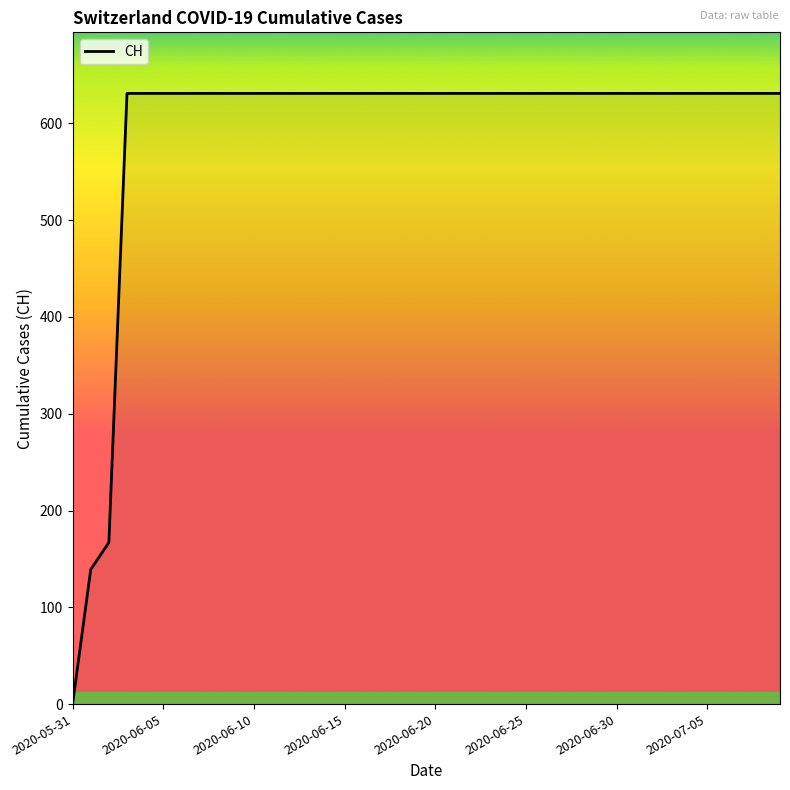

How many lines are shown in the chart?

1